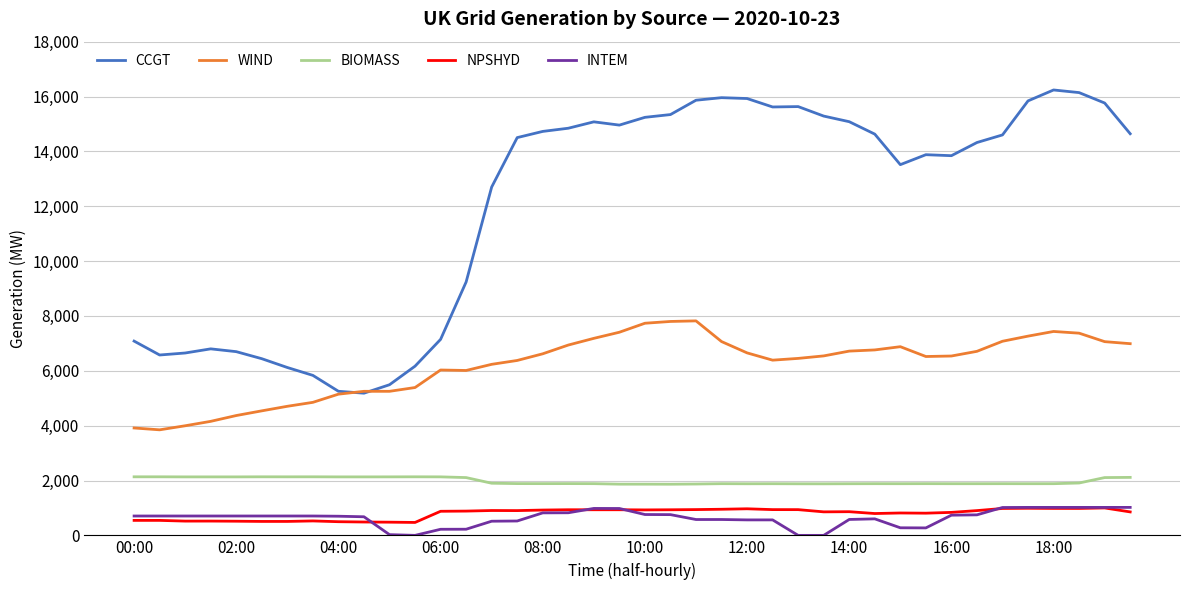

Which series has the widest spread of values?

CCGT